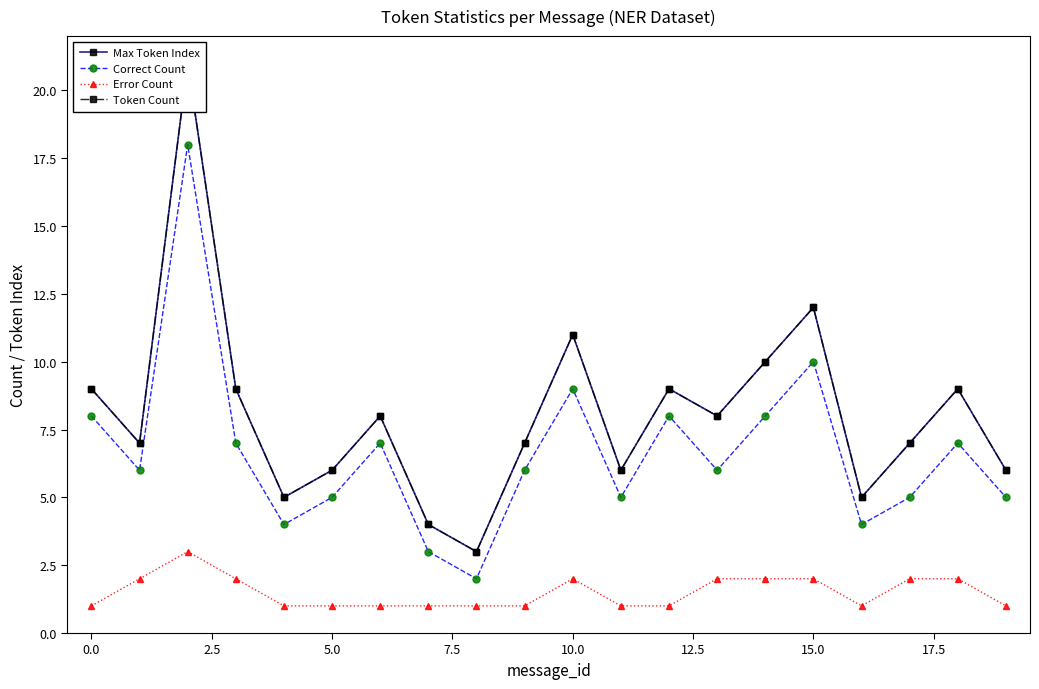

True or false: Max Token Index has a value of 5 at 18.

False